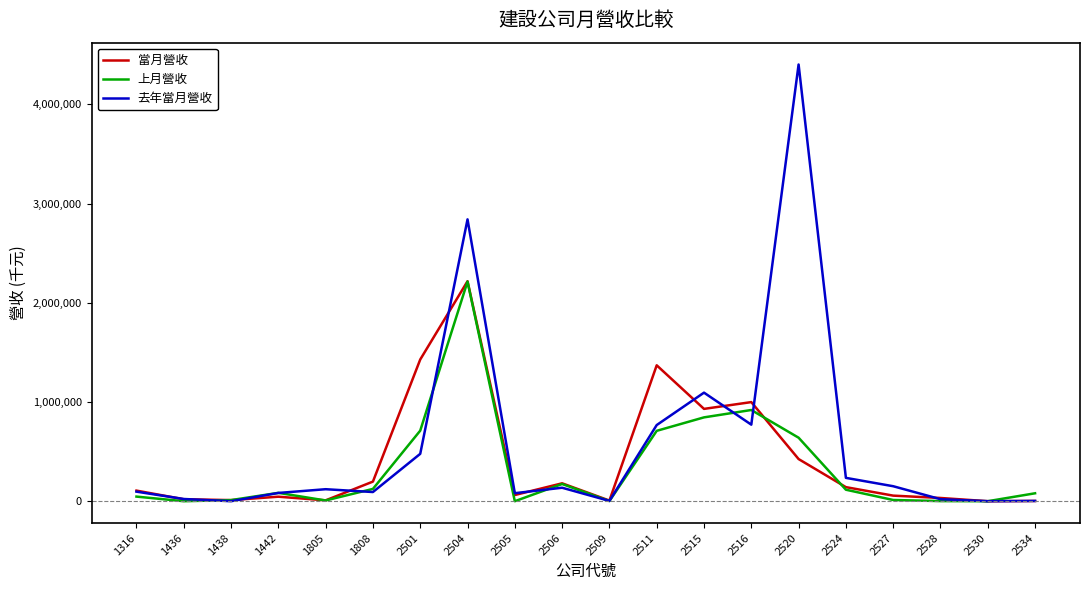

How many interior local valleys does the 去年當月營收 series have?

6